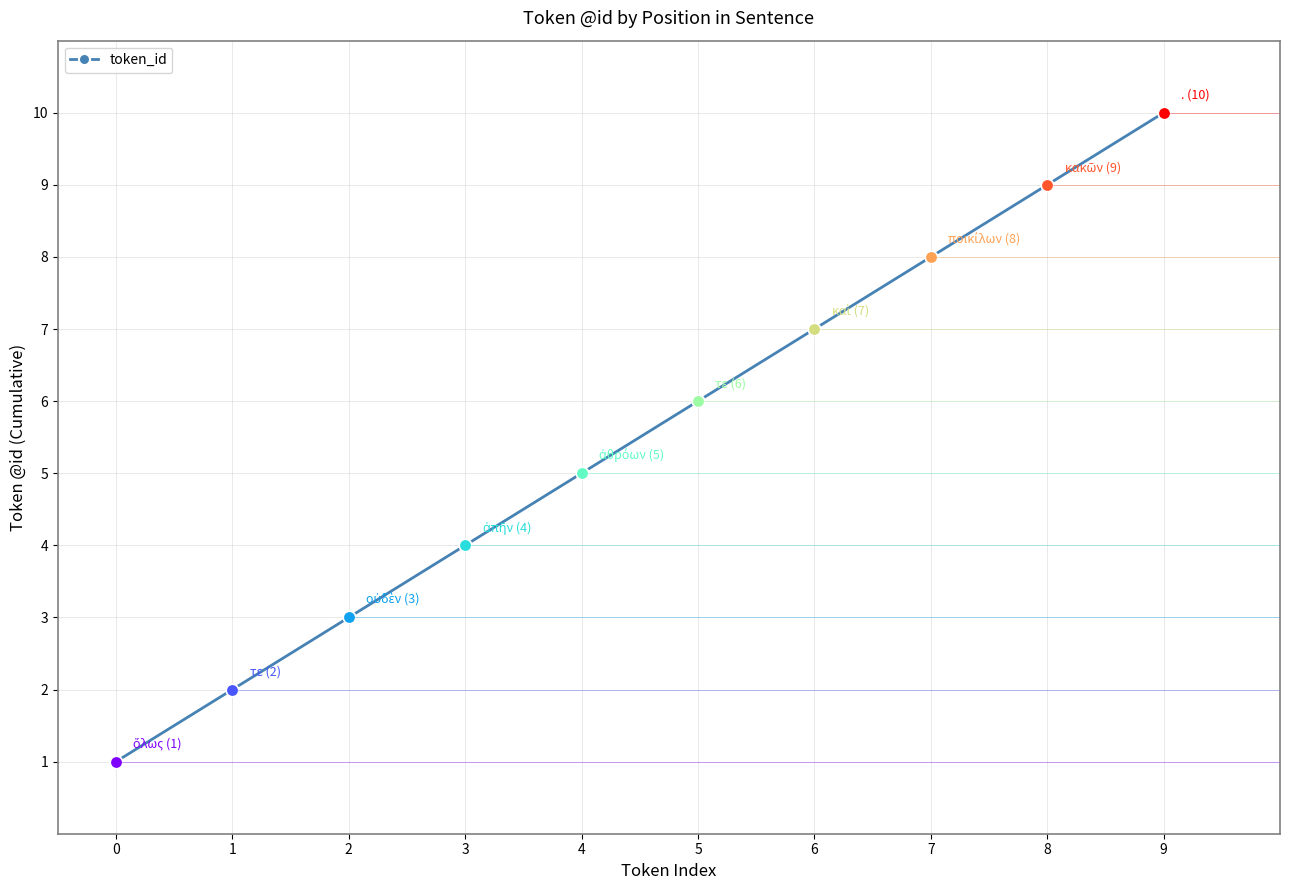

What is the greatest value displayed?

10